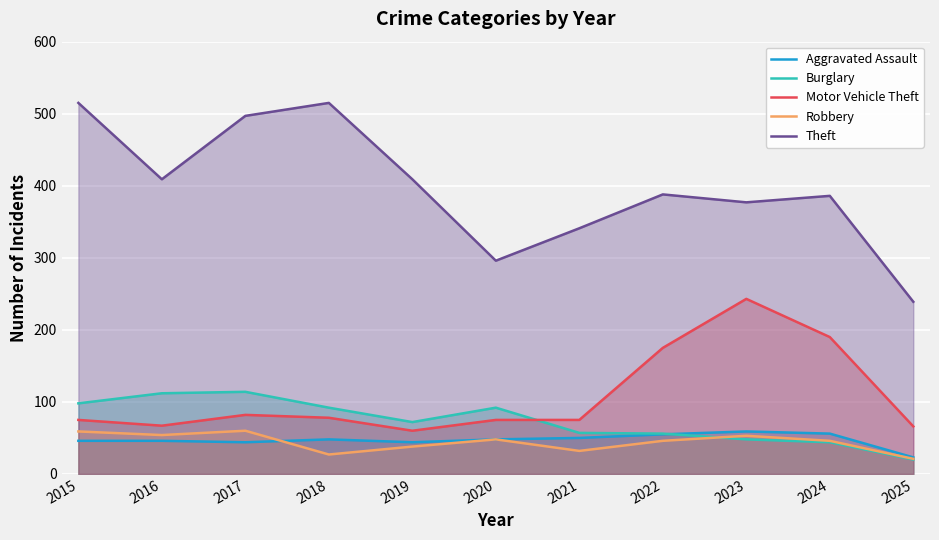

True or false: Burglary has a value of 63 at 2024.

False